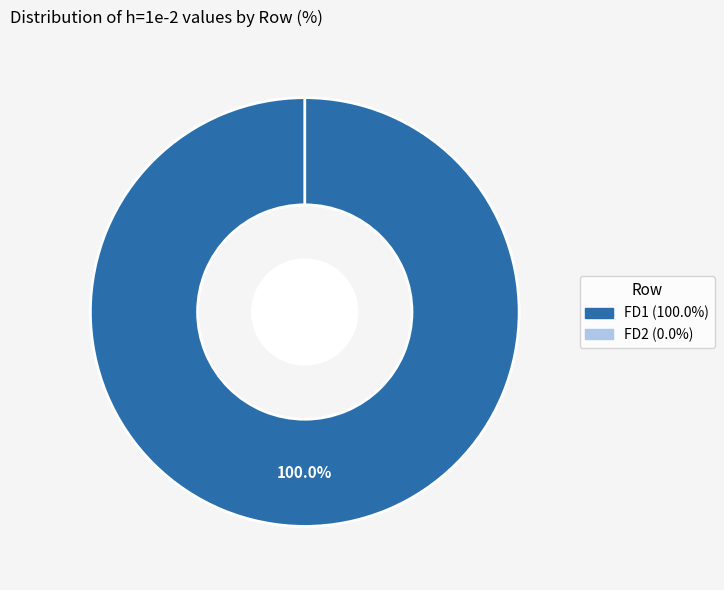

Combined, do FD2 and FD1 account for over 50%?

Yes